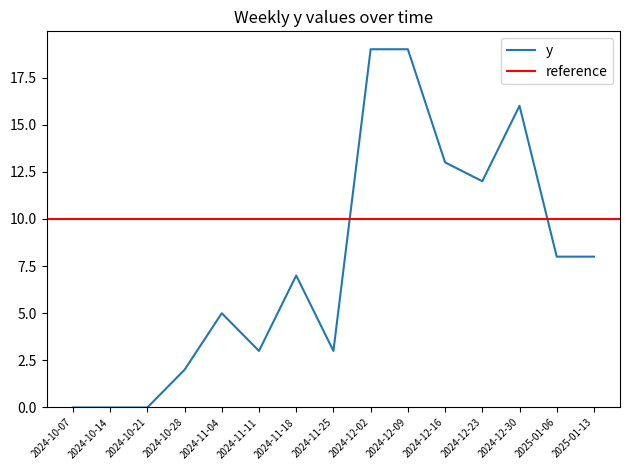

What is the label of the 5th point from the left?

2024-11-04